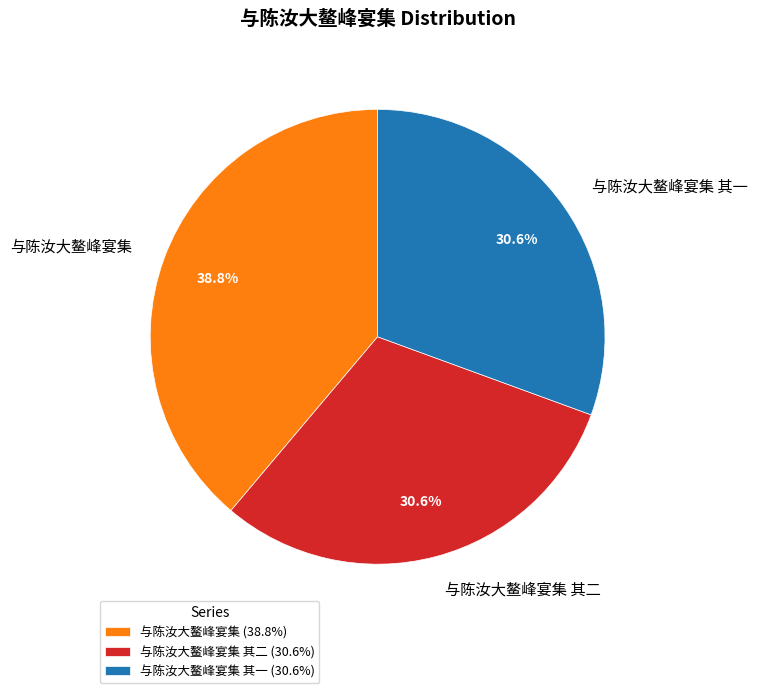

Is the sum of 与陈汝大鳌峰宴集 其二 and 与陈汝大鳌峰宴集 greater than half?

Yes